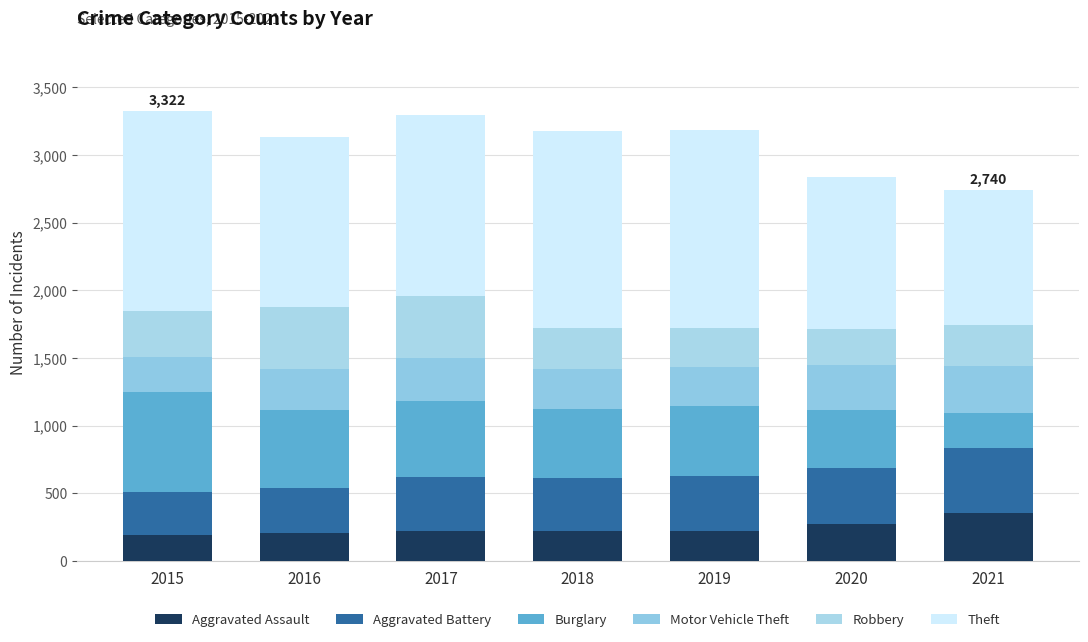

Rank the categories by Burglary value from lowest to highest.

2021, 2020, 2018, 2019, 2017, 2016, 2015